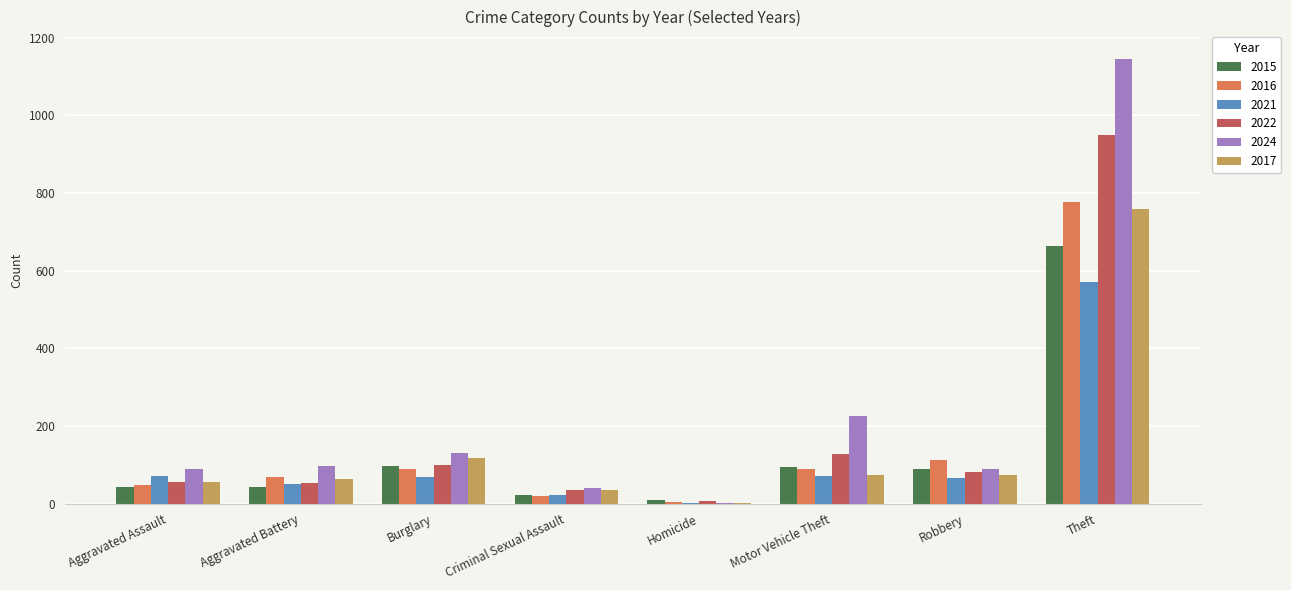

What is the greatest value displayed?

1144